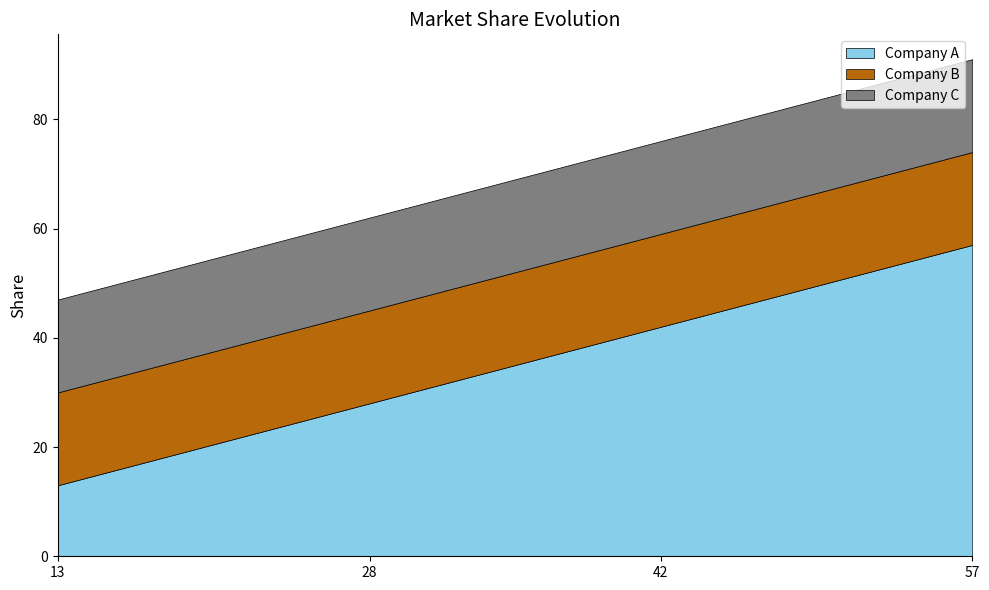

Reading right to left, list all the values displayed in this chart.

Company A: 57=57	42=42	28=28	13=13
Company B: 57=17	42=17	28=17	13=17
Company C: 57=17	42=17	28=17	13=17